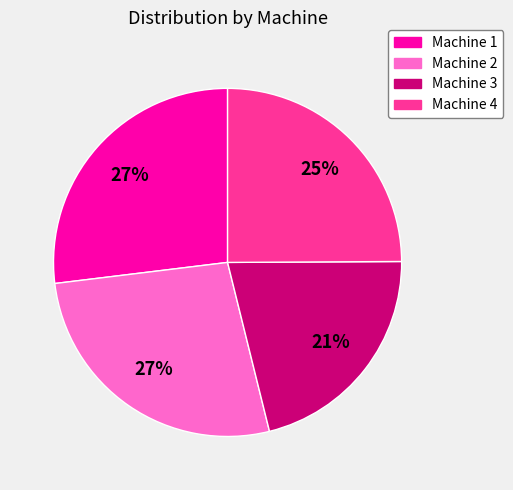

To the nearest percent, what is the combined percentage of Machine 4 and Machine 2?

52%